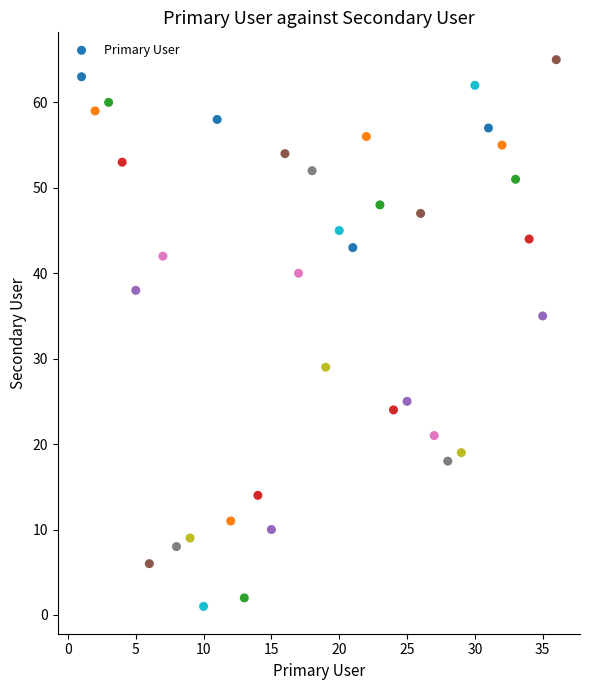

What Y value in the scatter plot is closest to 33?

35